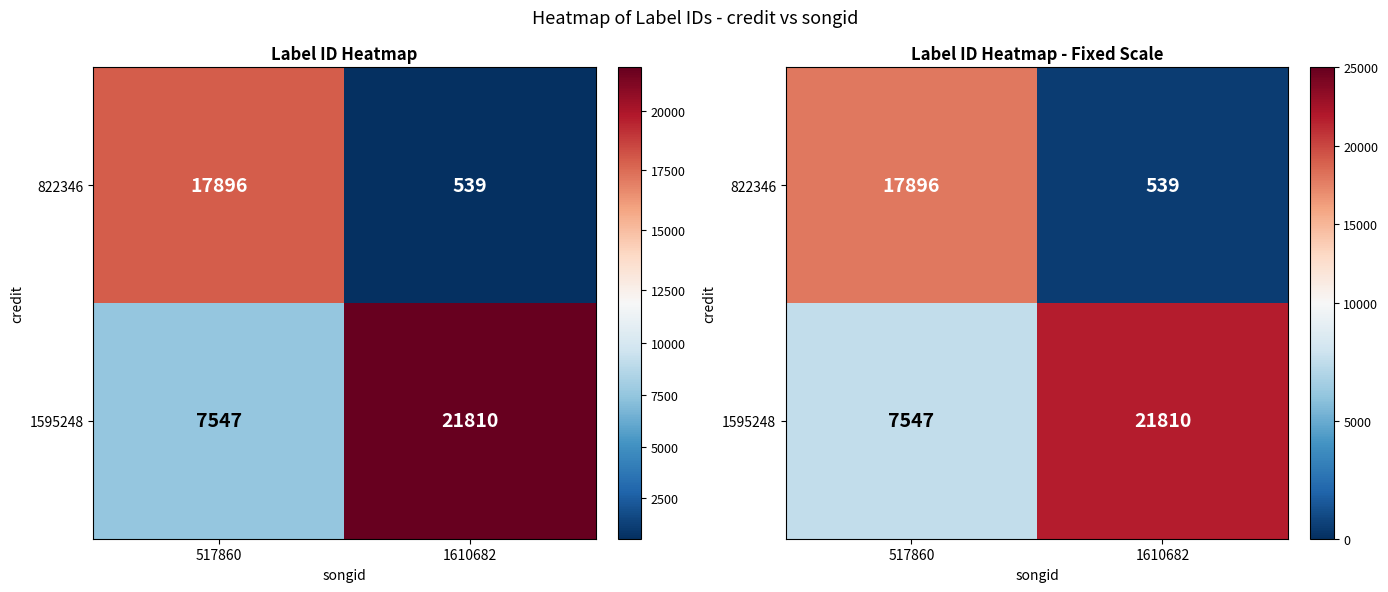

Rank the series by their maximum value, from highest to lowest.

1595248, 822346